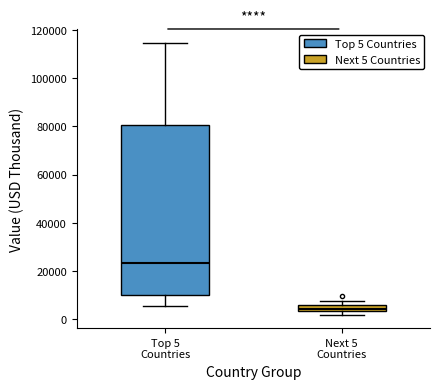

Comparing the boxes themselves (not the whiskers), which one is the tallest?

Top 5 Countries